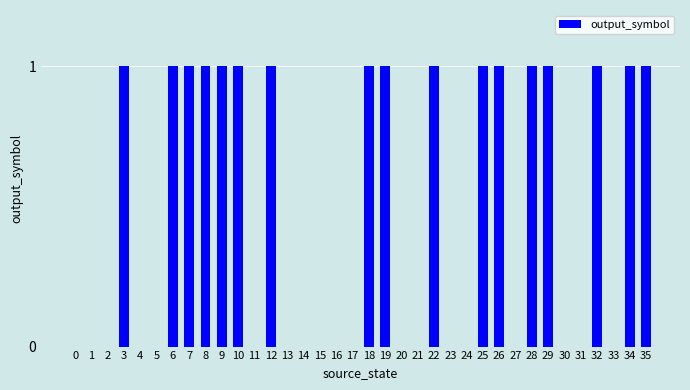

Does the chart contain stacked bars?

No